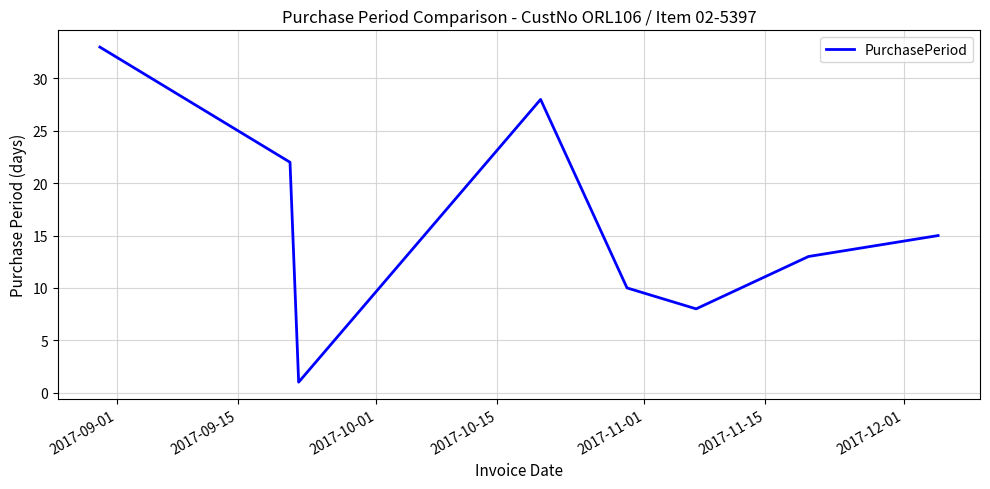

What is the sum of all values?

130